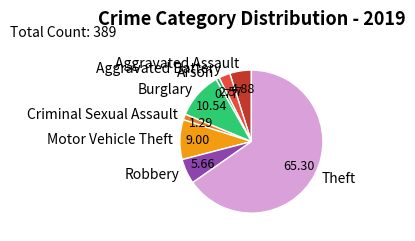

How many slices are in this pie chart?

8